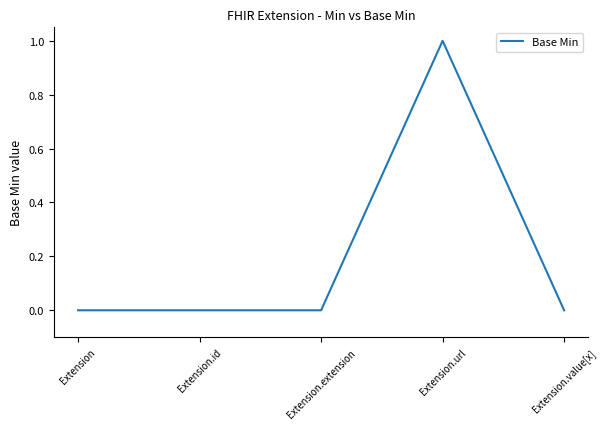

Reading right to left, list all the values displayed in this chart.

Extension.value[x]=0	Extension.url=1	Extension.extension=0	Extension.id=0	Extension=0